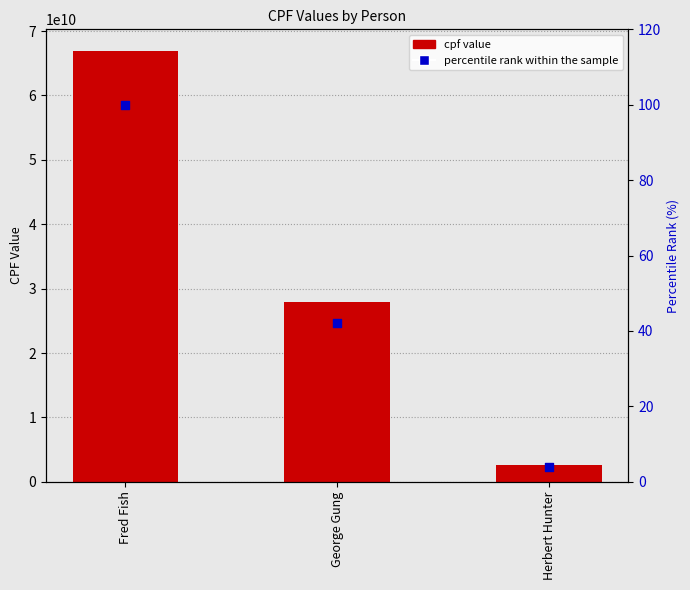

Which series reaches the minimum Y coordinate?

percentile rank within the sample